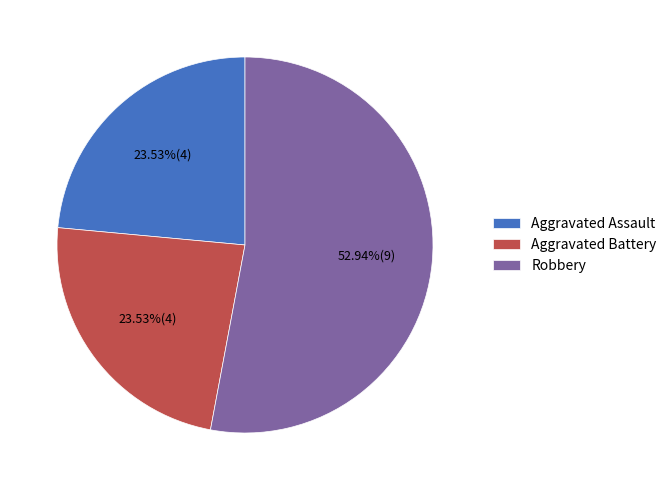

Count the number of slices in the pie.

3